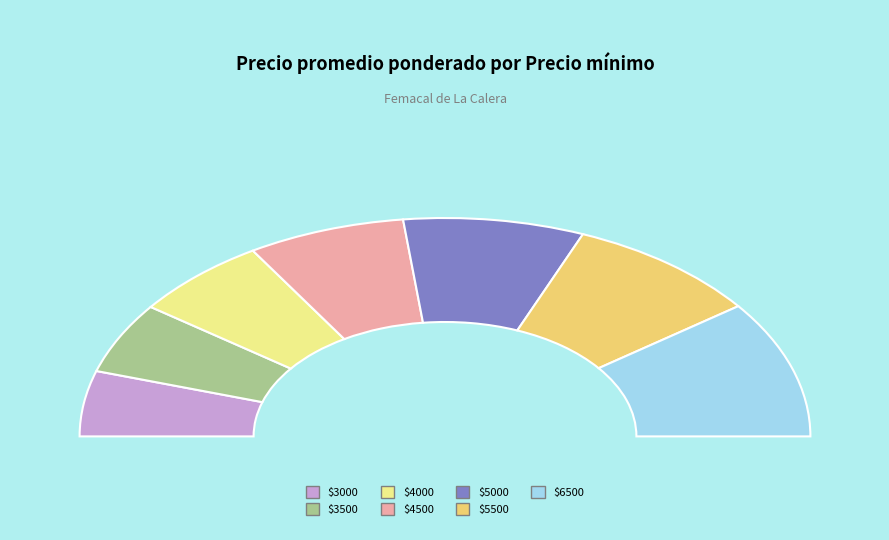

True or false: 3000 accounts for 9% of the total.

True